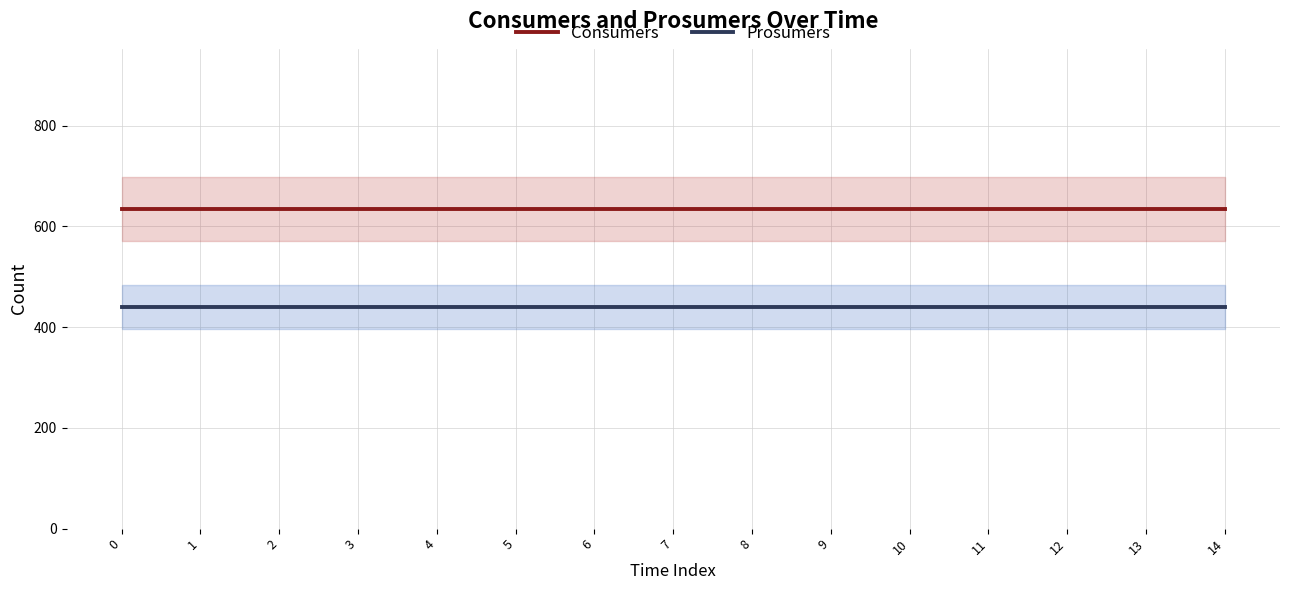

Which series has the largest total across all categories?

Consumers